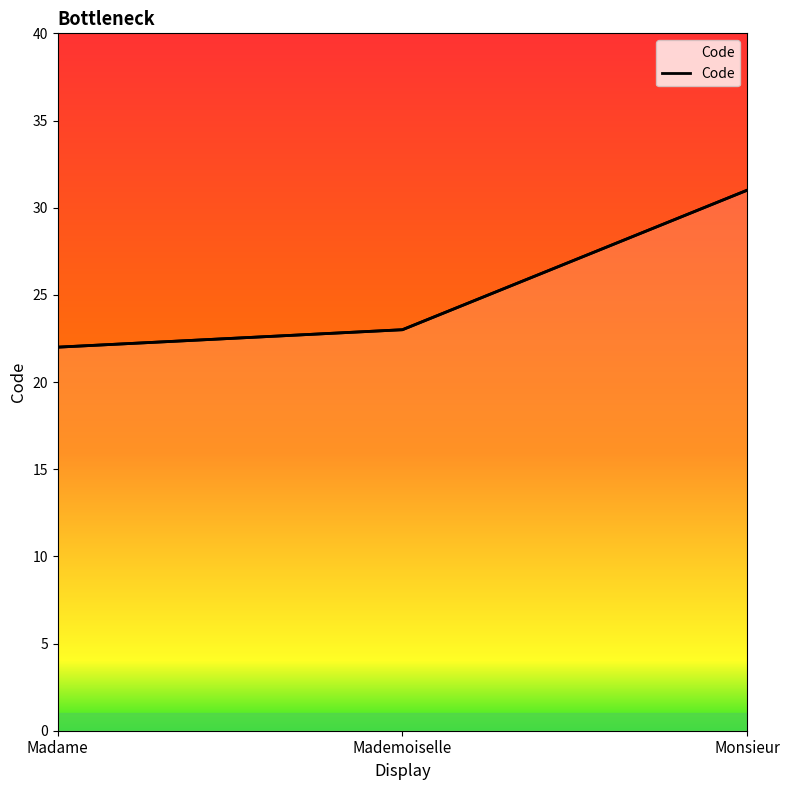

Which category has the highest value across all series?

Monsieur